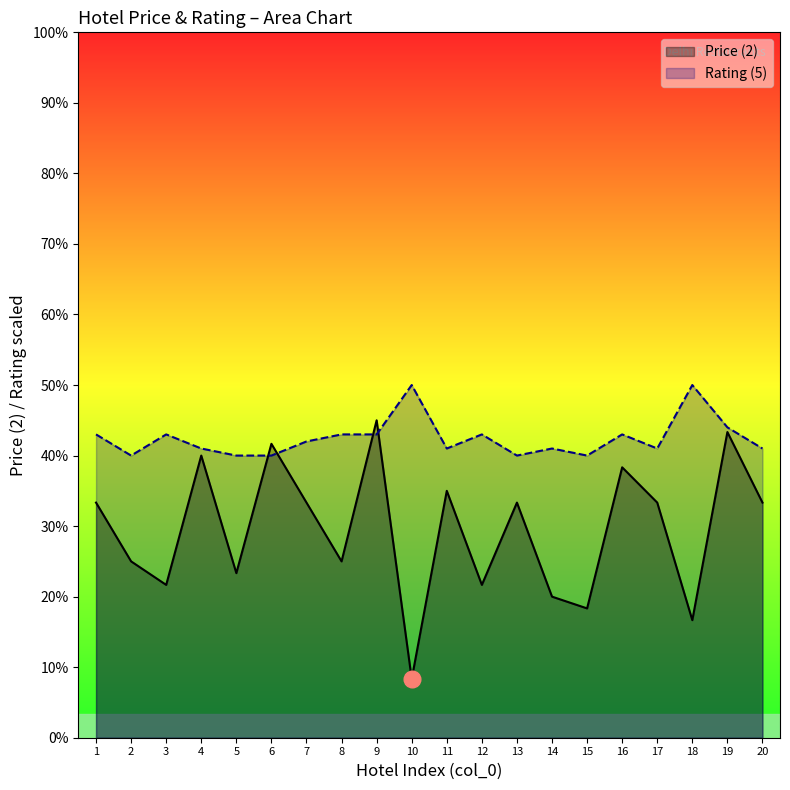

True or false: Price (2) and Rating (5) intersect in this chart.

True